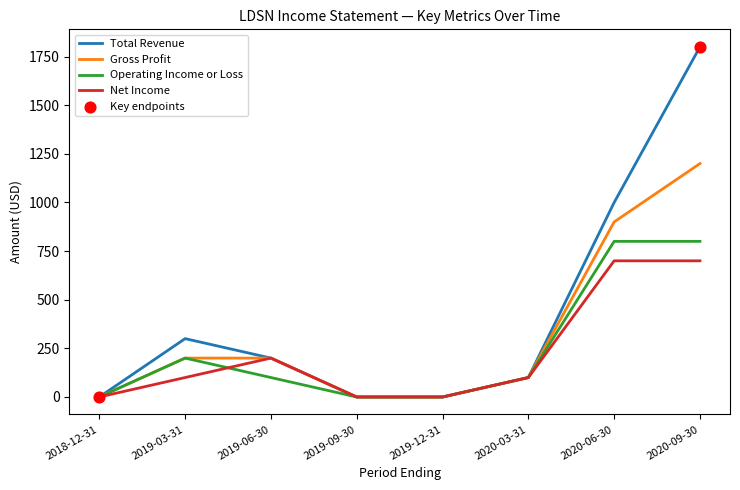

Which series has the largest total across all categories?

Total Revenue